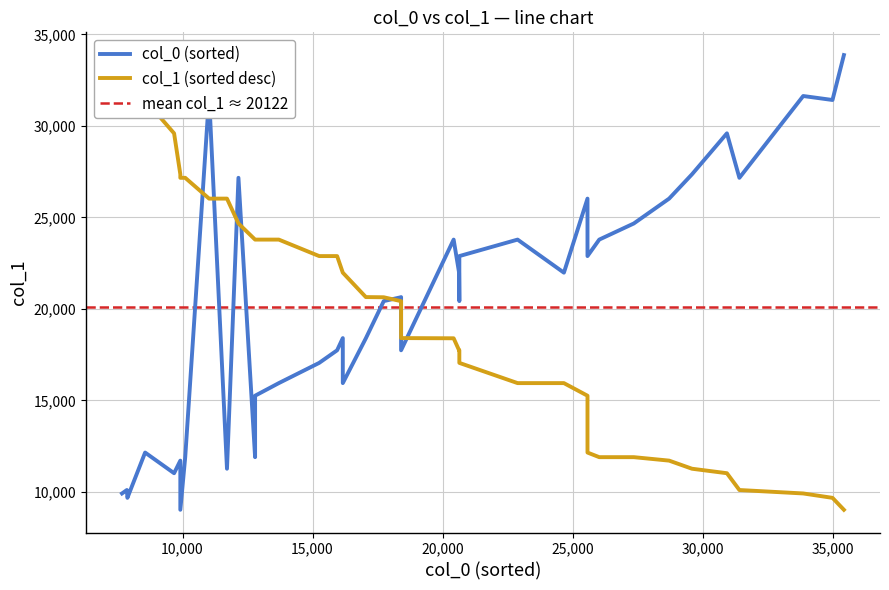

List the series in order of their peak value, lowest first.

col_1, col_0